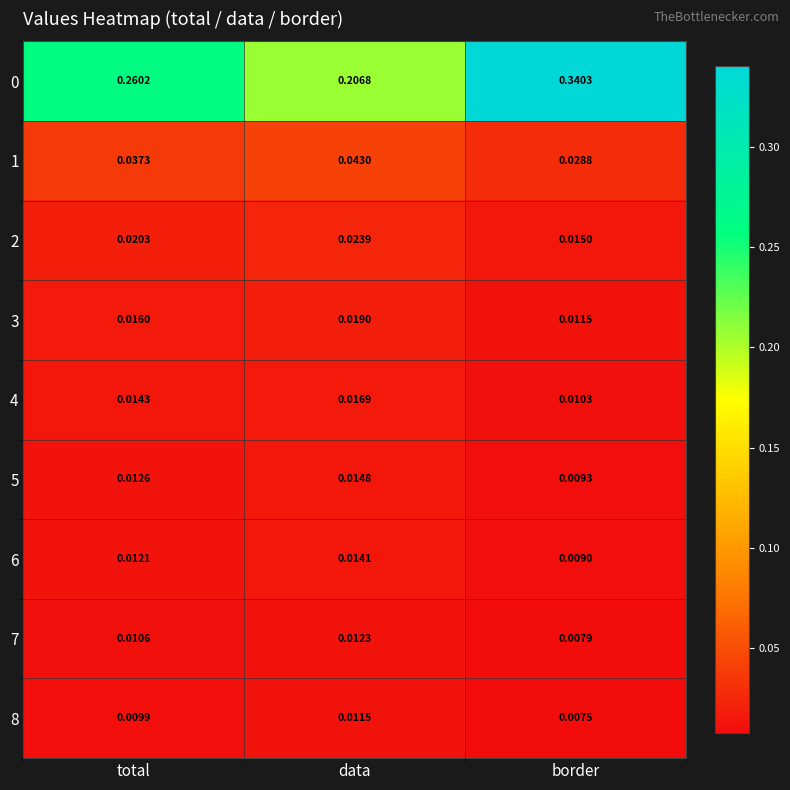

List the labels in order of 0 value, smallest first.

data, total, border